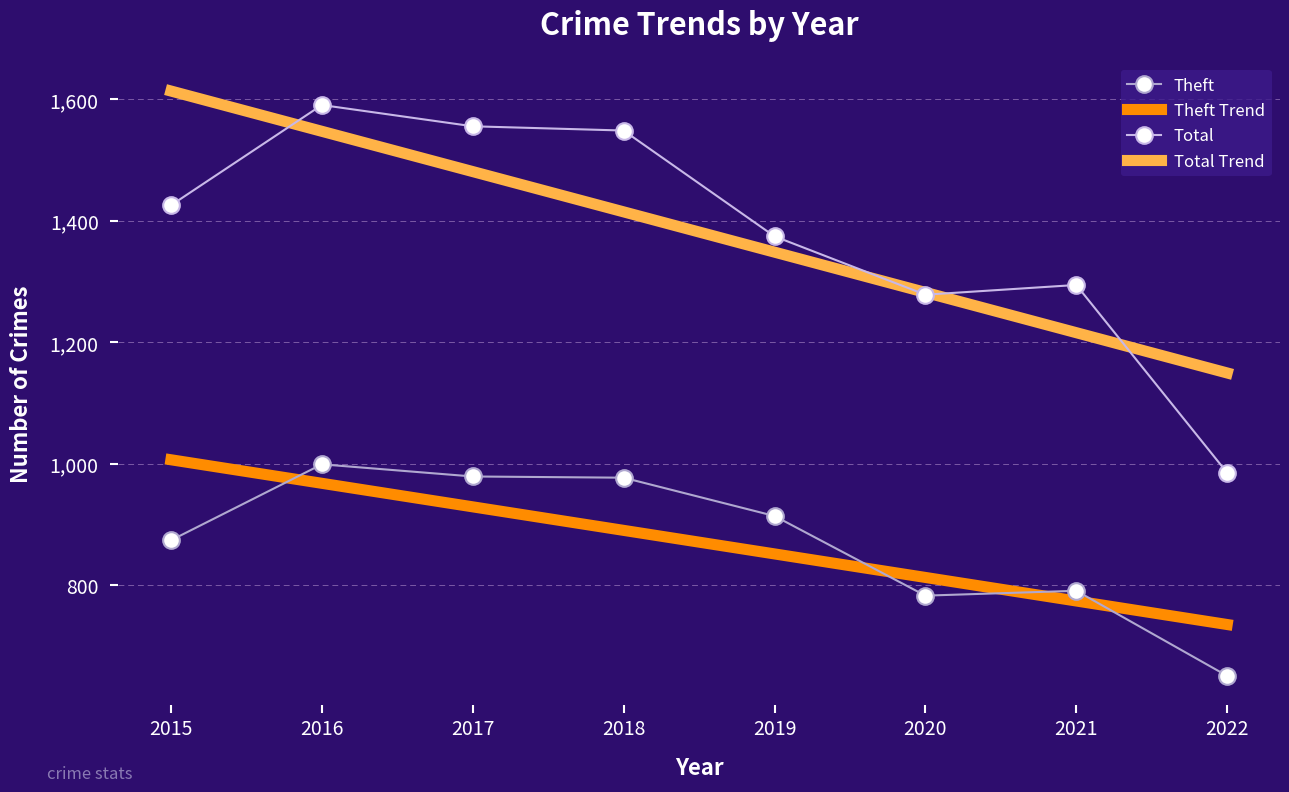

List the series in order of their overall mean, lowest first.

Theft, Total